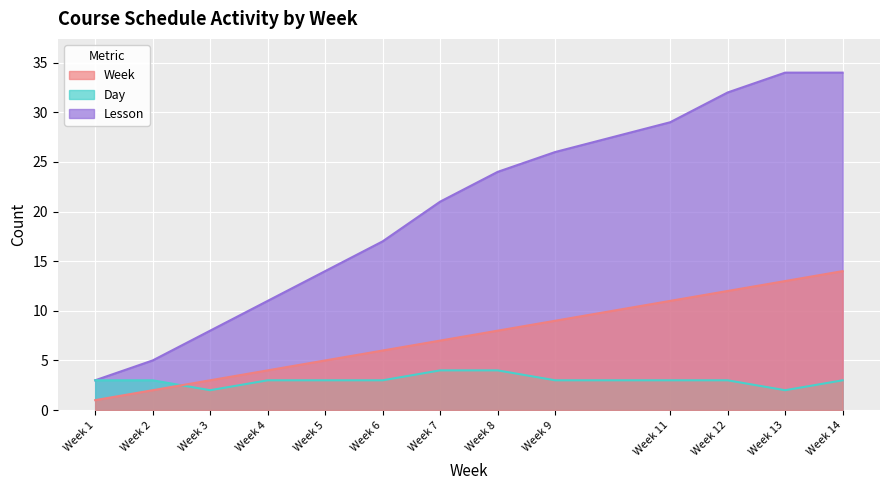

Is it true that Lesson equals 11 at Week 11?

False